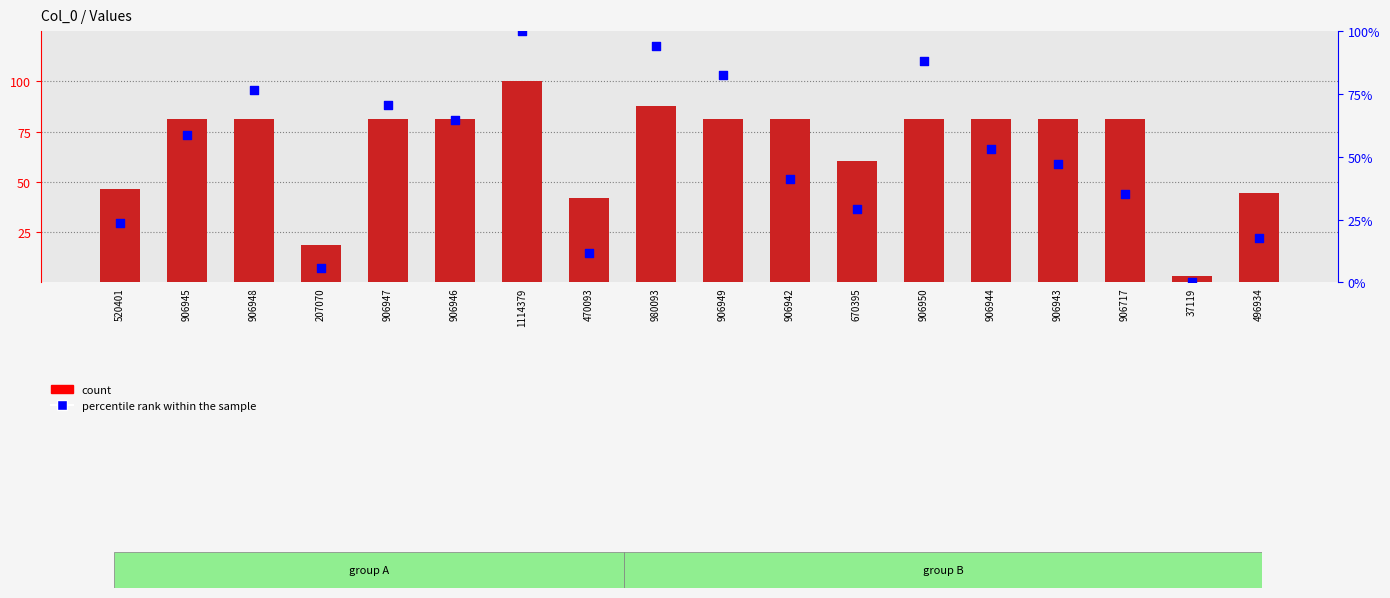

Which series has the largest Y range (max minus min)?

percentile rank within the sample